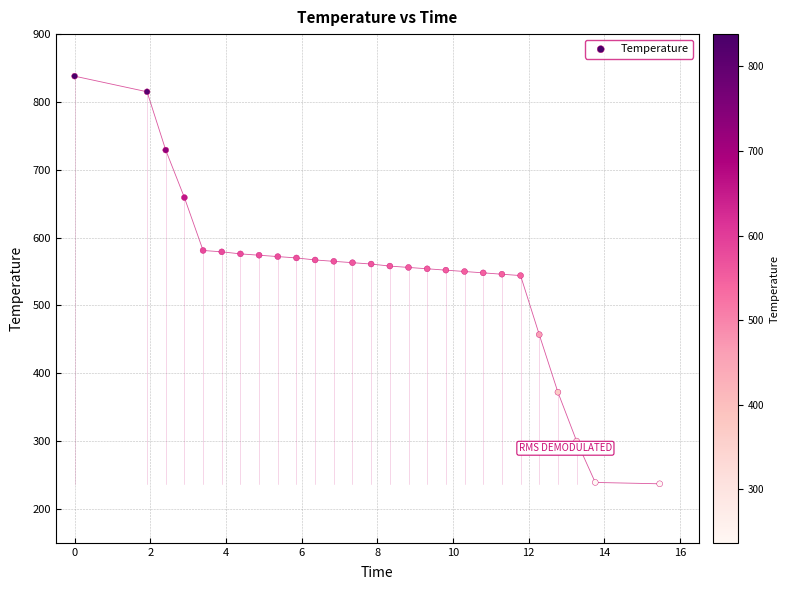

What is the range of Y values (max minus min)?

601